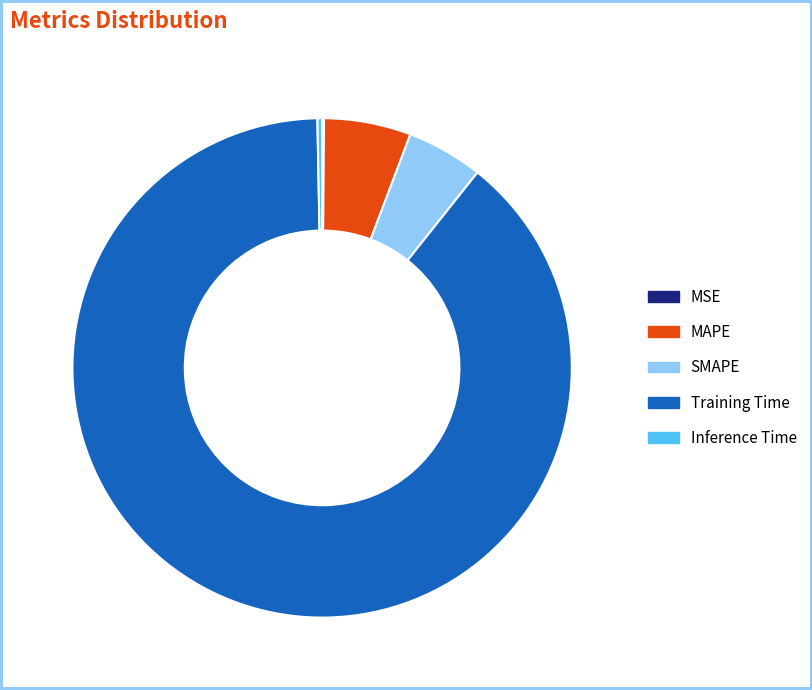

Is the sum of MAPE and Training Time greater than half?

Yes